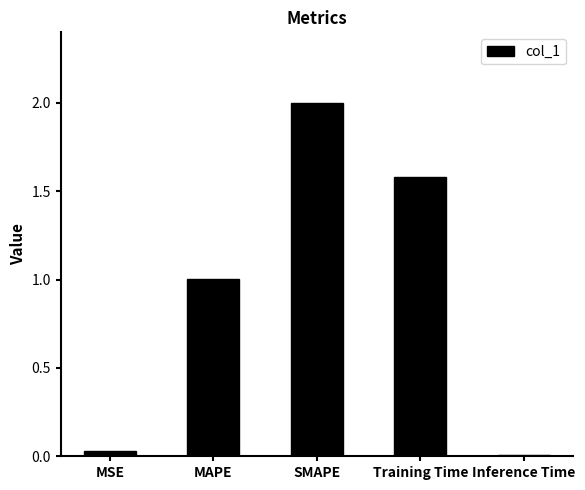

Where does the data first go above 1?

MAPE